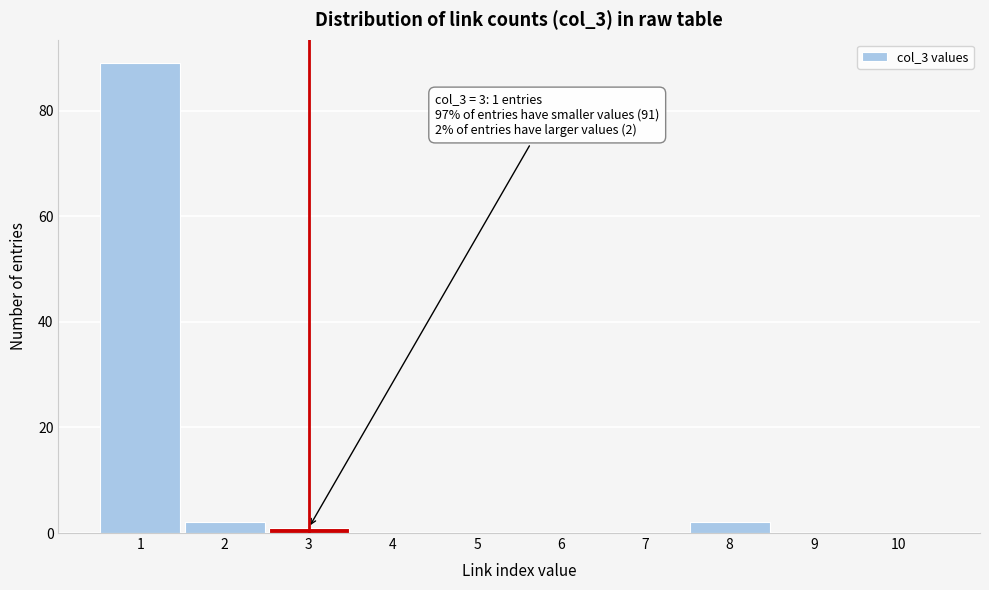

Over which range of the x-axis is the bar tallest?

0.5 to 1.5